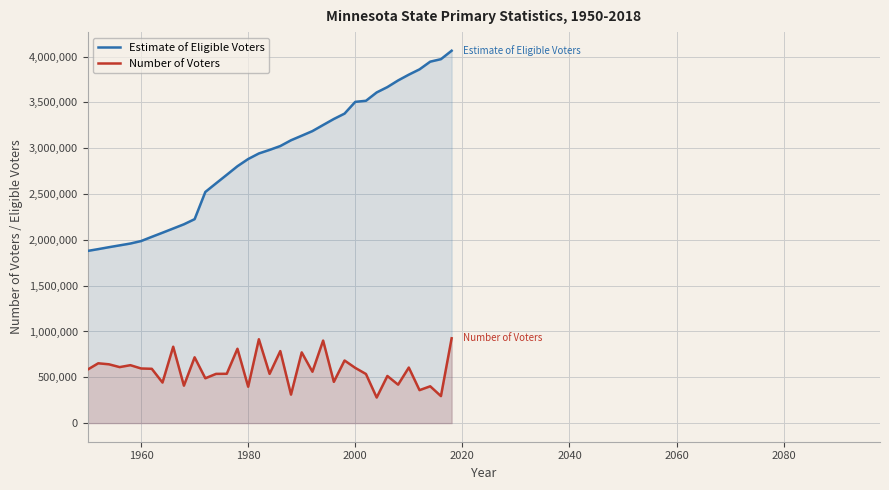

Count the number of categories in the chart.

35